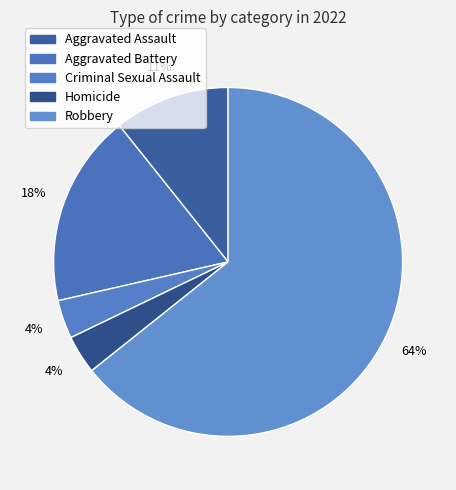

Approximately how many times larger is the value at Aggravated Assault compared to Aggravated Battery?

0.6